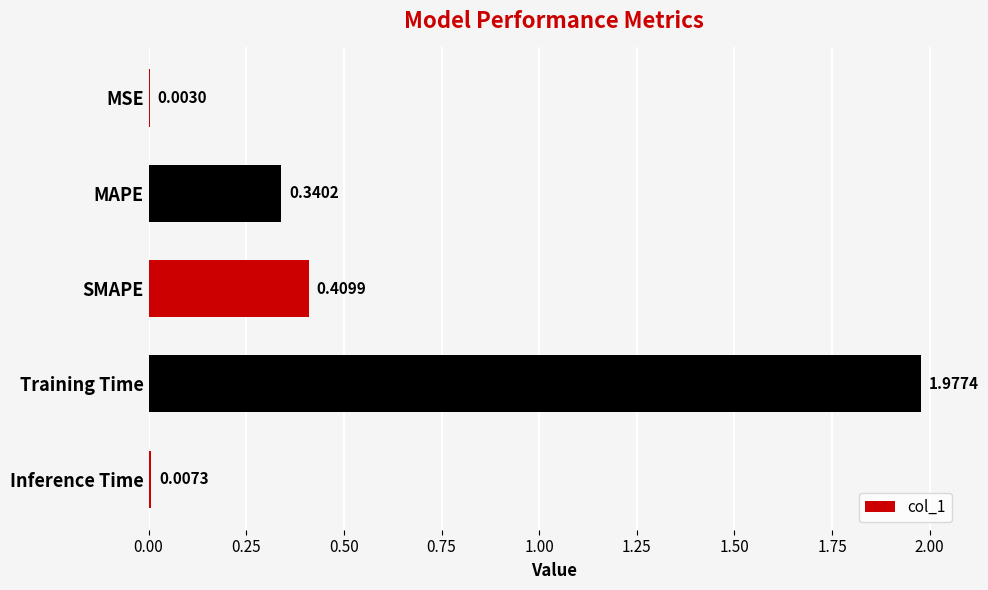

Which category has the highest value across all series?

Training Time